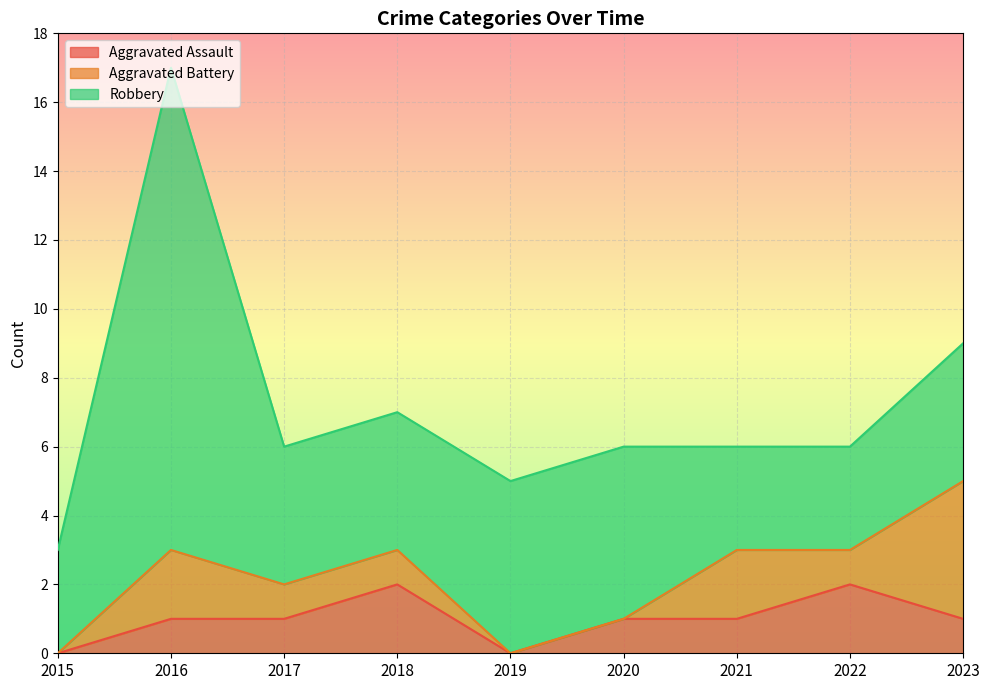

What is the greatest value displayed?

14